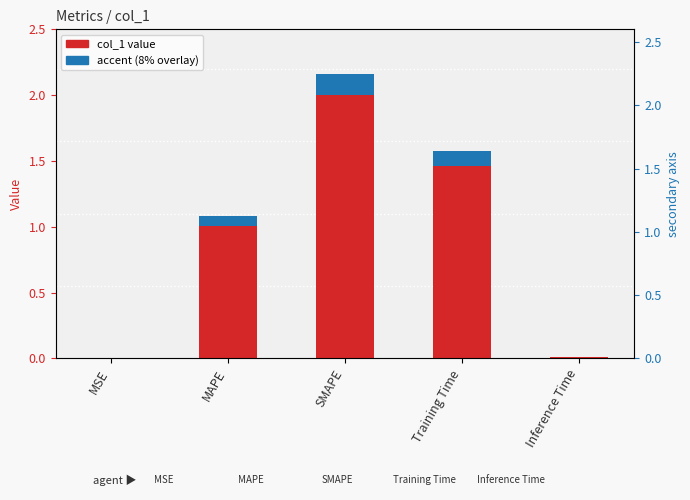

Which series has the largest range (max minus min)?

col_1 value